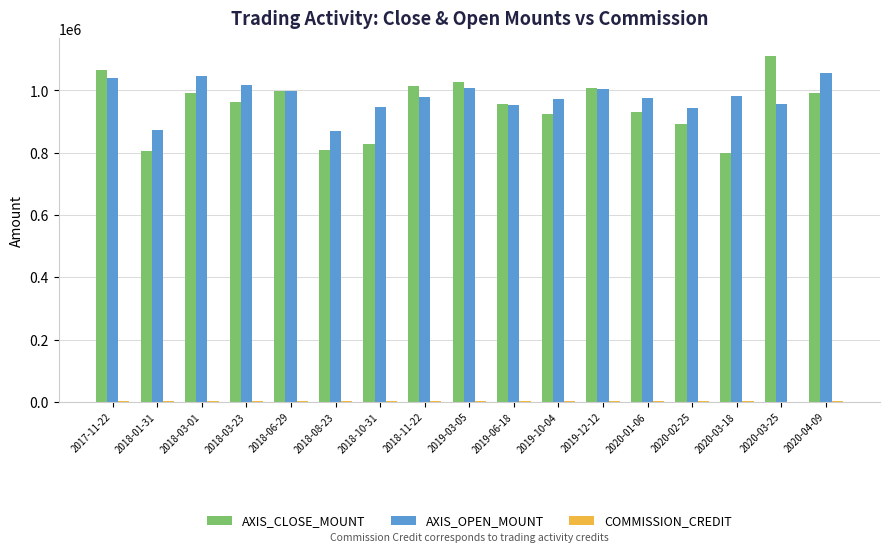

Which label corresponds to the largest value in the chart?

2020-03-25